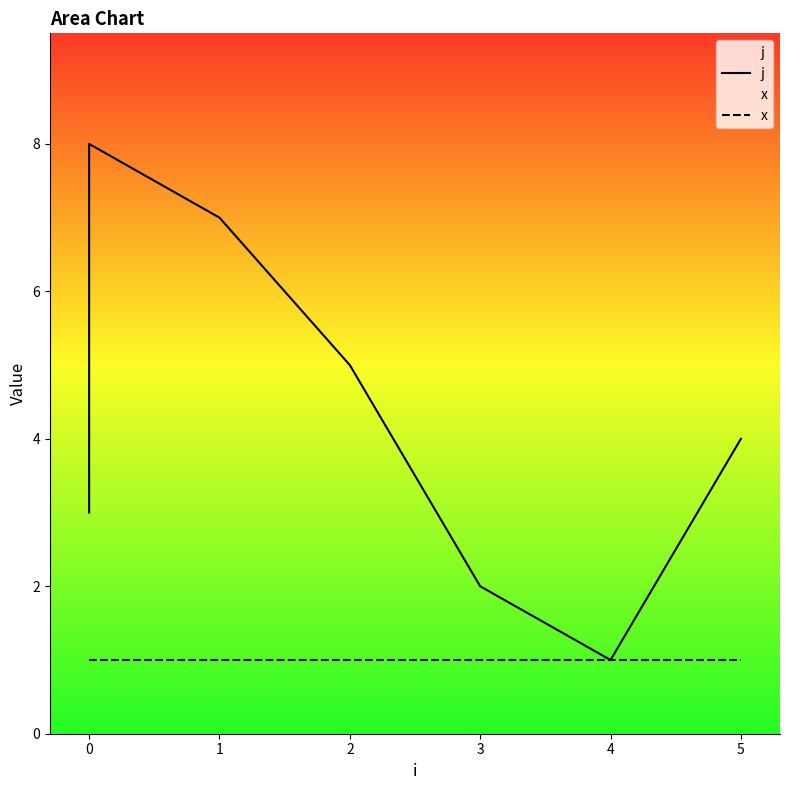

True or false: j and x intersect in this chart.

False